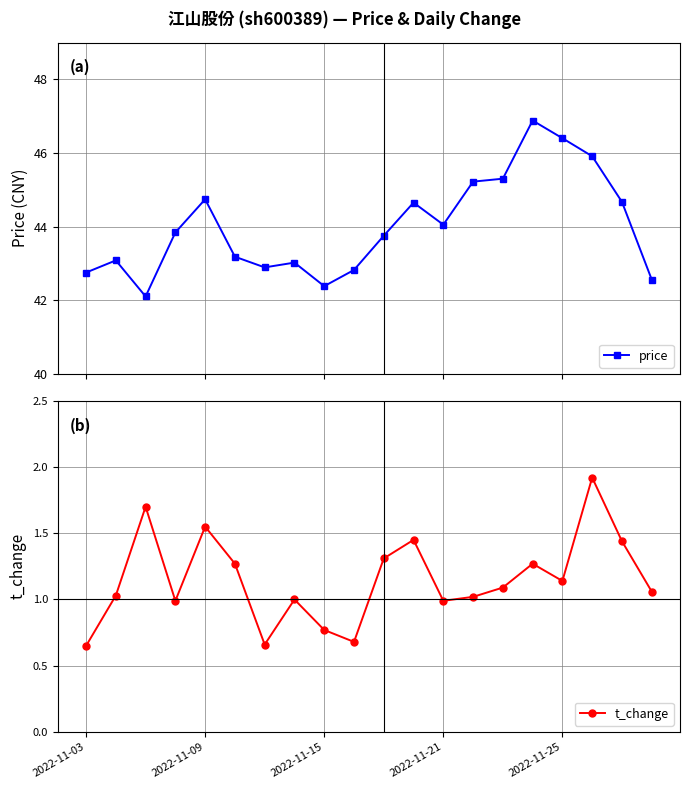

What is the difference between the maximum and second lowest values in the price series?

4.5